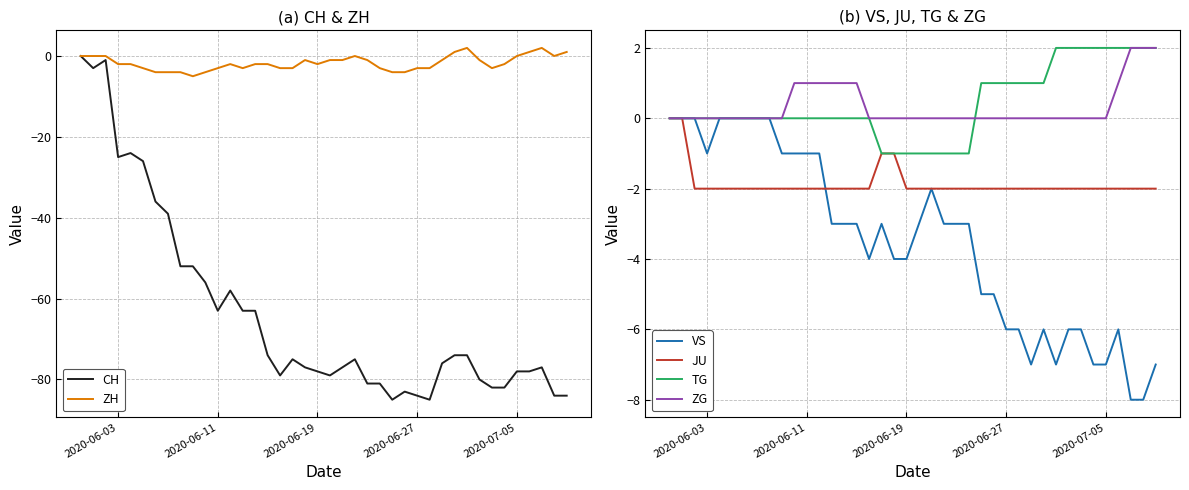

List the series in order of their peak value, highest first.

ZH, TG, ZG, CH, VS, JU